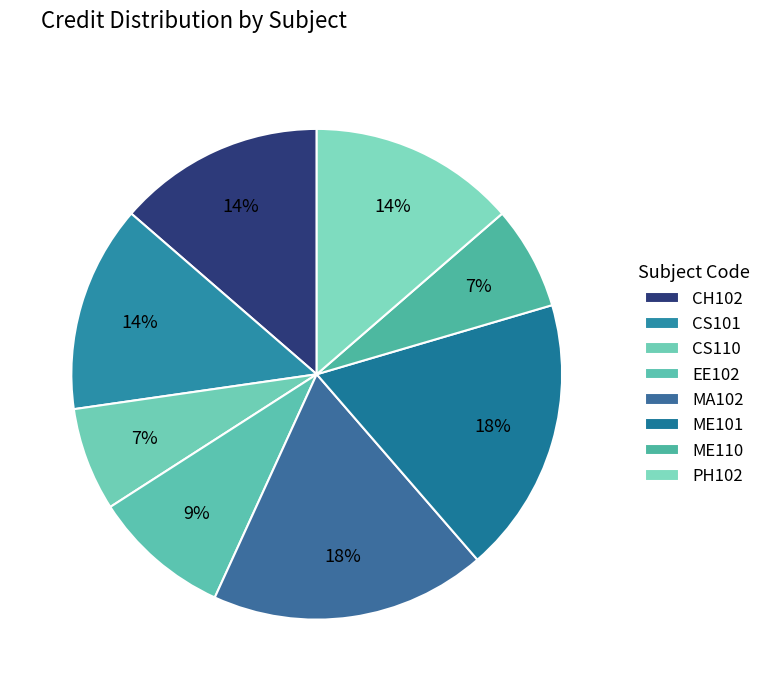

Do PH102 and MA102 together represent more than half of the pie?

No